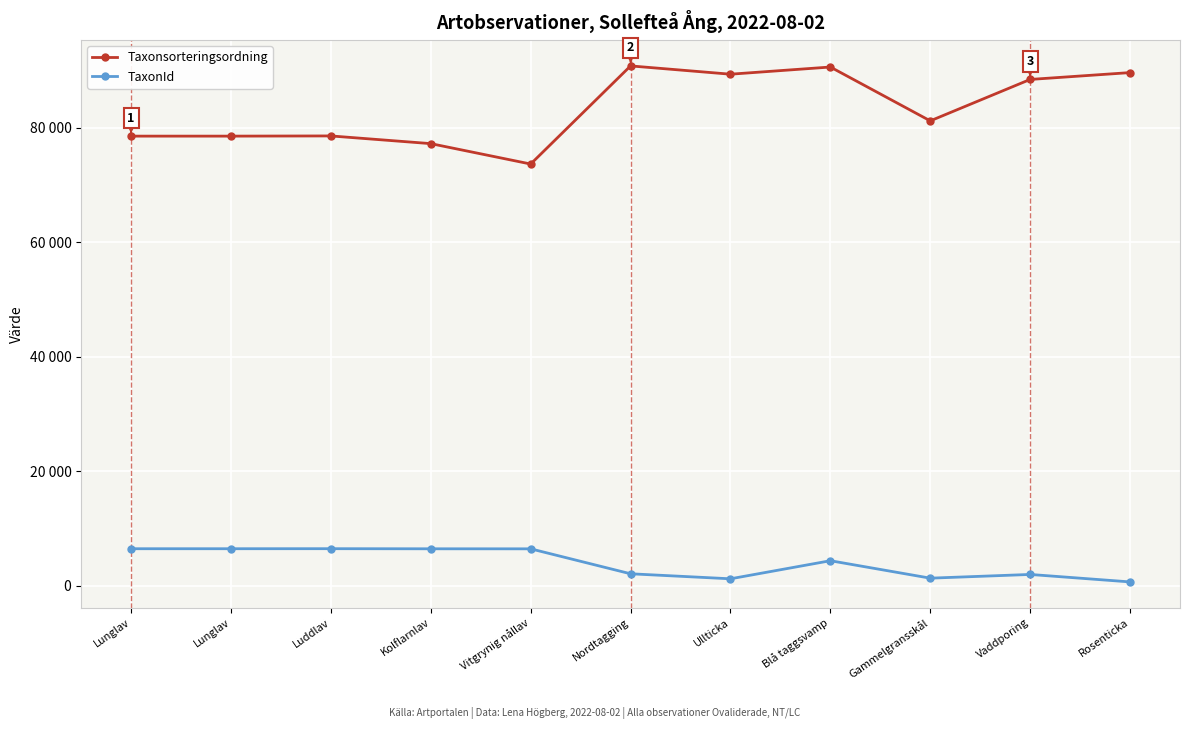

What is the label of the 9th point from the right?

Luddlav